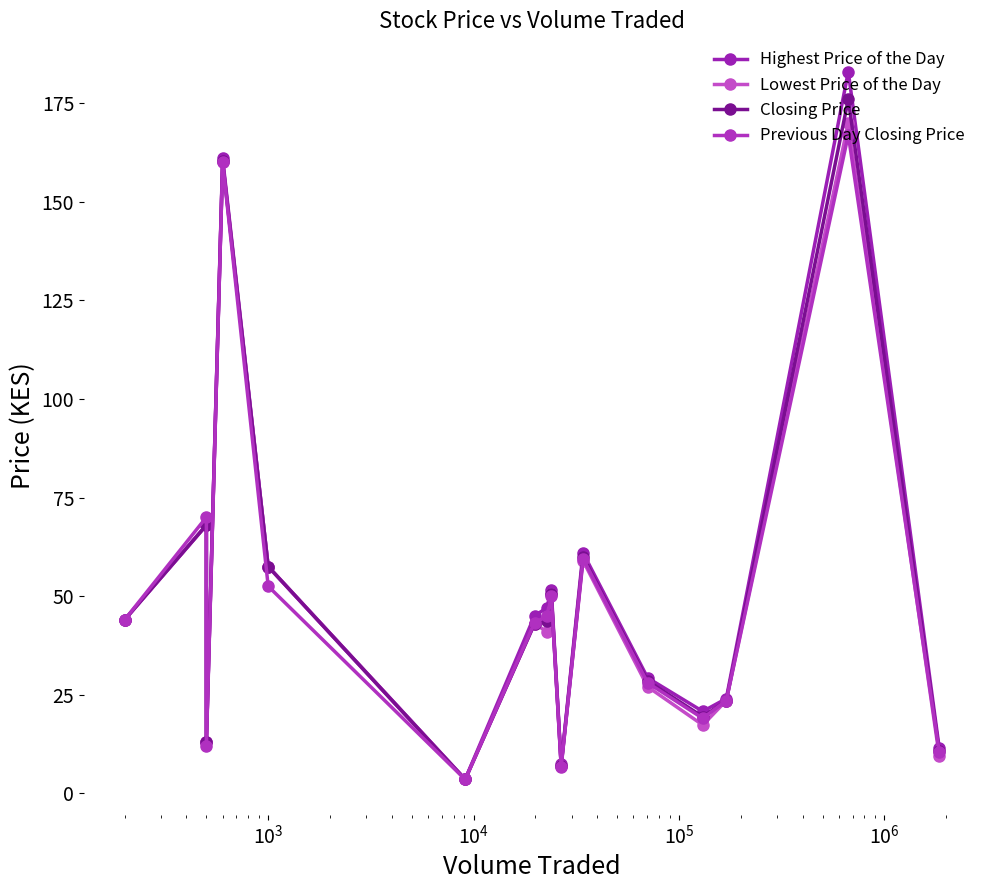

True or false: Lowest Price of the Day has a value of 20.0 at 10.

False